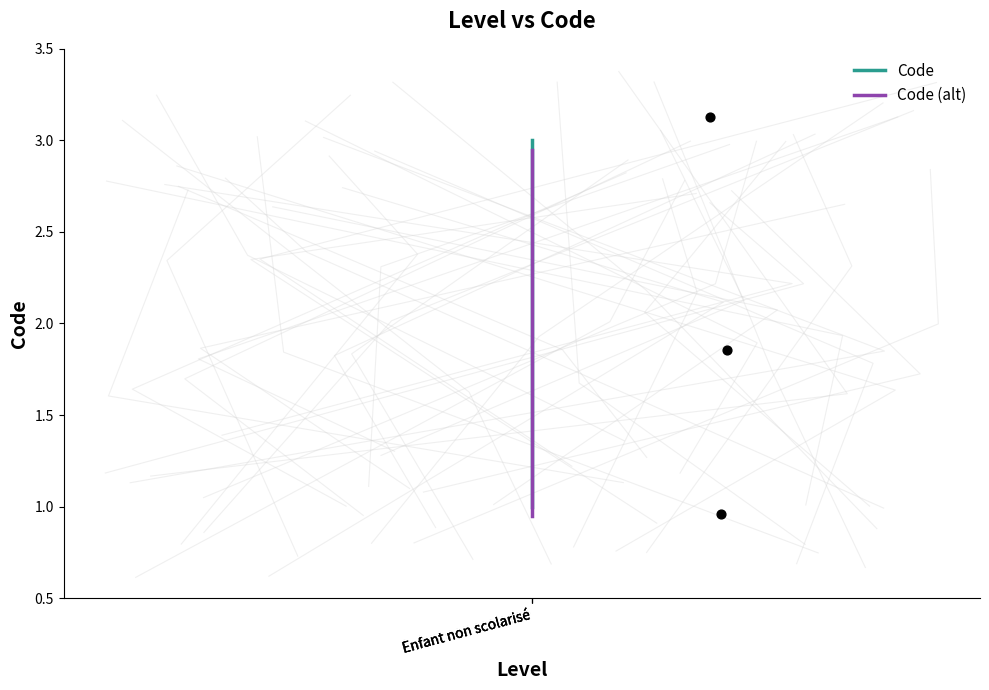

Which series reaches the minimum Y coordinate?

Code (alt)